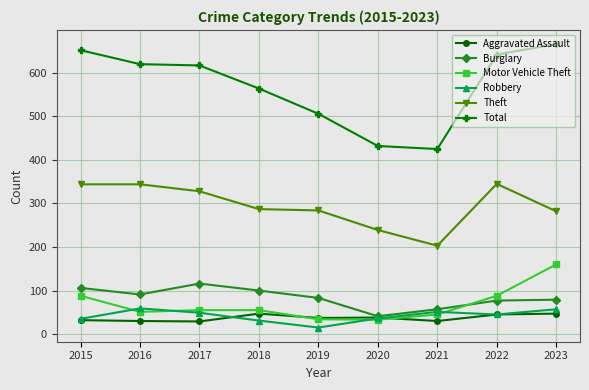

True or false: Total has more than 1 points higher than both neighbors.

False